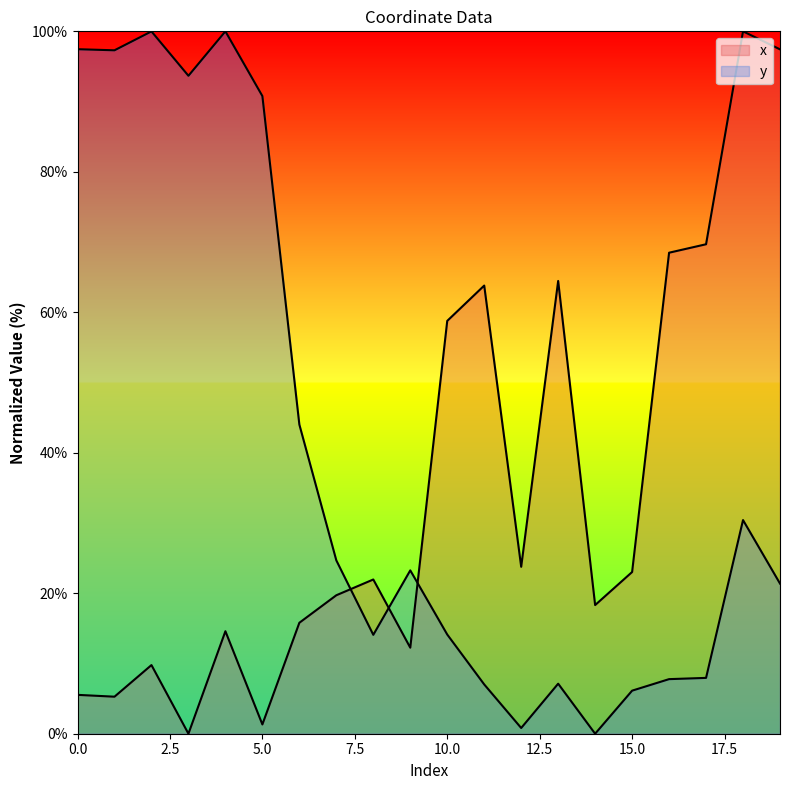

Reading right to left, what are all the values shown in this chart?

x: 97.4	100.0	69.7	68.5	23.0	18.3	64.5	23.8	63.8	58.8	12.2	22.0	19.7	15.8	1.3	14.6	0.0	9.8	5.3	5.5
y: 21.4	30.4	7.9	7.8	6.1	0.0	7.1	0.8	7.0	14.1	23.3	14.1	24.7	44.0	90.8	100.0	93.7	100.0	97.3	97.5